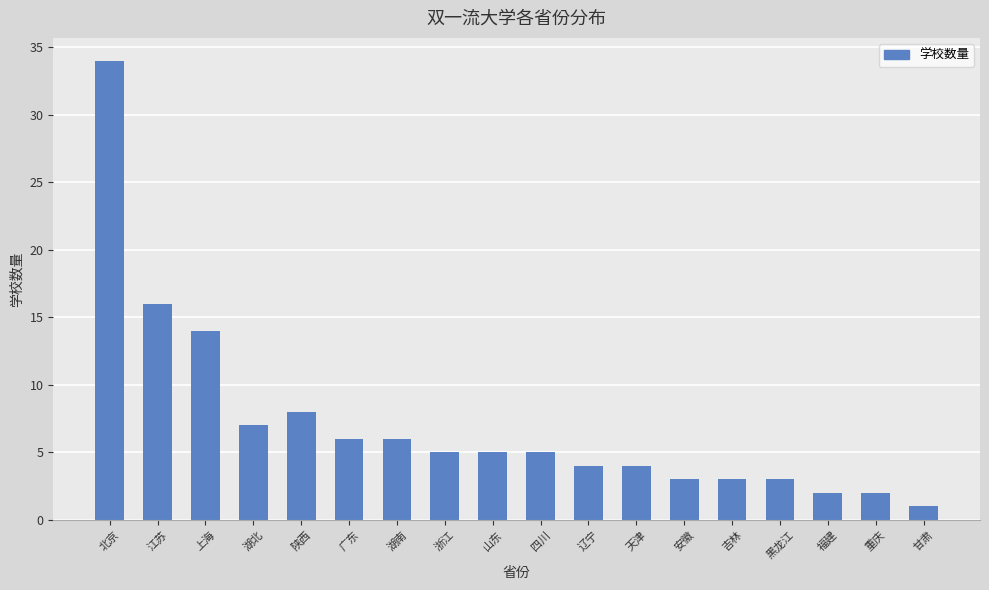

What is the label of the 12th bar from the left?

天津